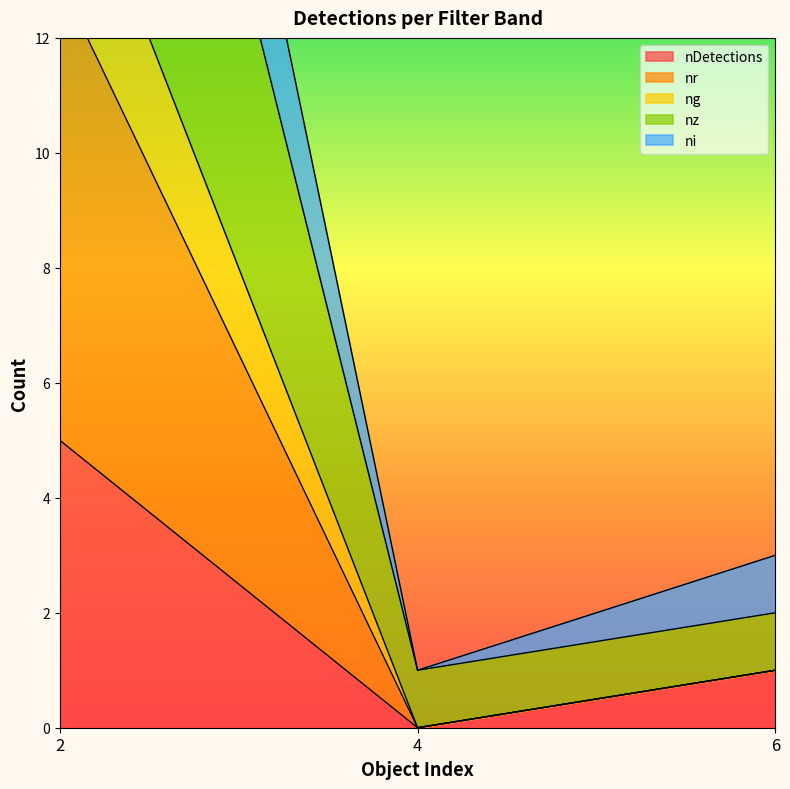

Reading right to left, what are all the values shown in this chart?

nDetections: 1	0	5
nr: 2	1	26
ng: 1	0	16
nz: 3	1	31
ni: 1	0	13